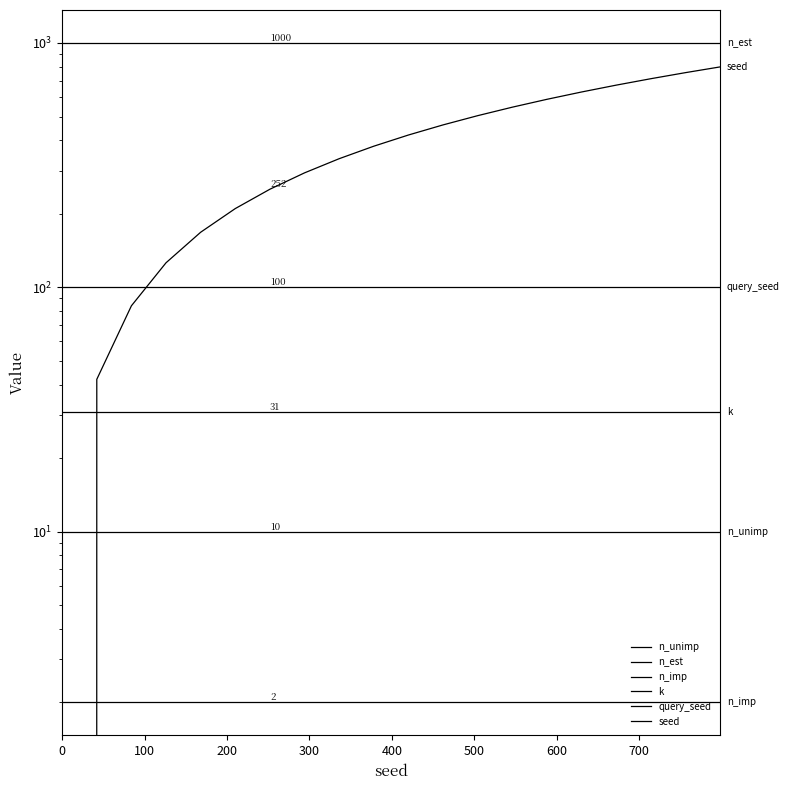

How many lines are shown in the chart?

6